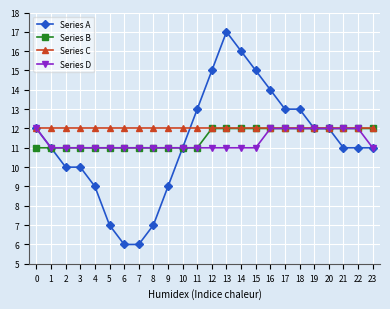

Reading left to right, transcribe all the data shown in this chart.

Series A: 0=12	1=11	2=10	3=10	4=9	5=7	6=6	7=6	8=7	9=9	10=11	11=13	12=15	13=17	14=16	15=15	16=14	17=13	18=13	19=12	20=12	21=11	22=11	23=11
Series B: 0=11	1=11	2=11	3=11	4=11	5=11	6=11	7=11	8=11	9=11	10=11	11=11	12=12	13=12	14=12	15=12	16=12	17=12	18=12	19=12	20=12	21=12	22=12	23=12
Series C: 0=12	1=12	2=12	3=12	4=12	5=12	6=12	7=12	8=12	9=12	10=12	11=12	12=12	13=12	14=12	15=12	16=12	17=12	18=12	19=12	20=12	21=12	22=12	23=12
Series D: 0=12	1=11	2=11	3=11	4=11	5=11	6=11	7=11	8=11	9=11	10=11	11=11	12=11	13=11	14=11	15=11	16=12	17=12	18=12	19=12	20=12	21=12	22=12	23=11